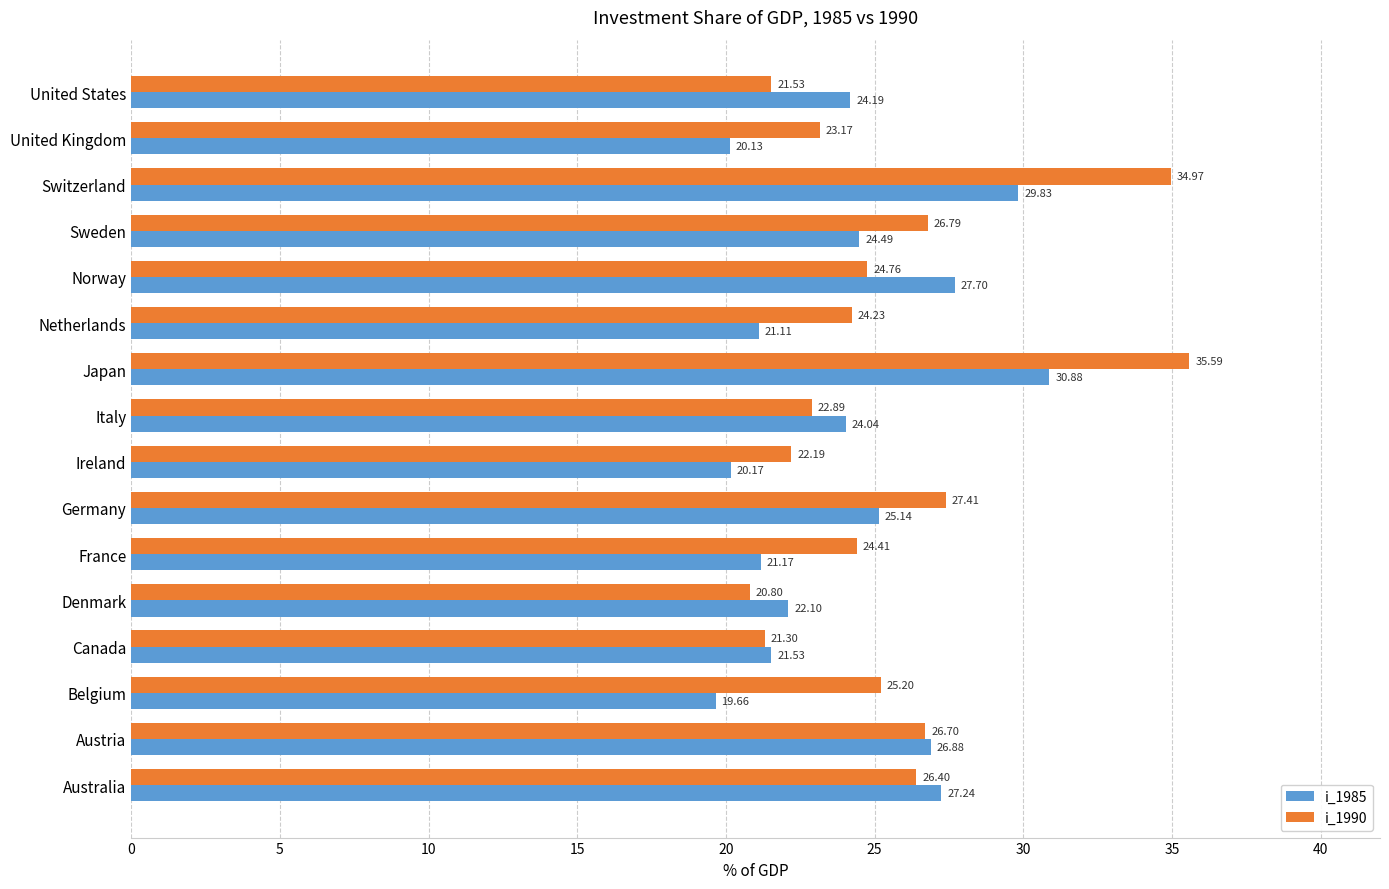

Rank the series by their maximum value, from highest to lowest.

i_1990, i_1985